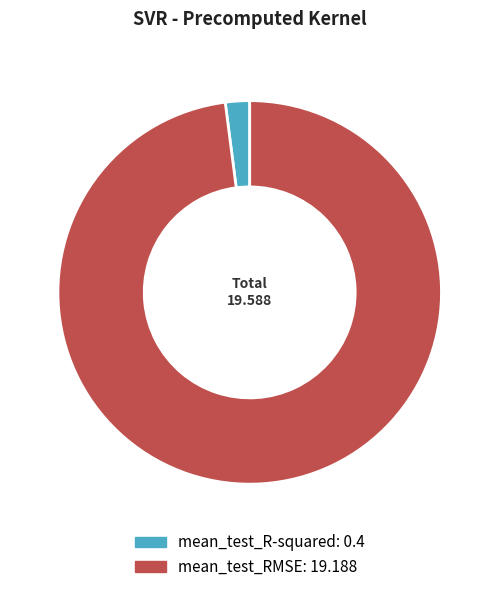

Is it true that mean_test_R-squared is 2% of the pie?

True